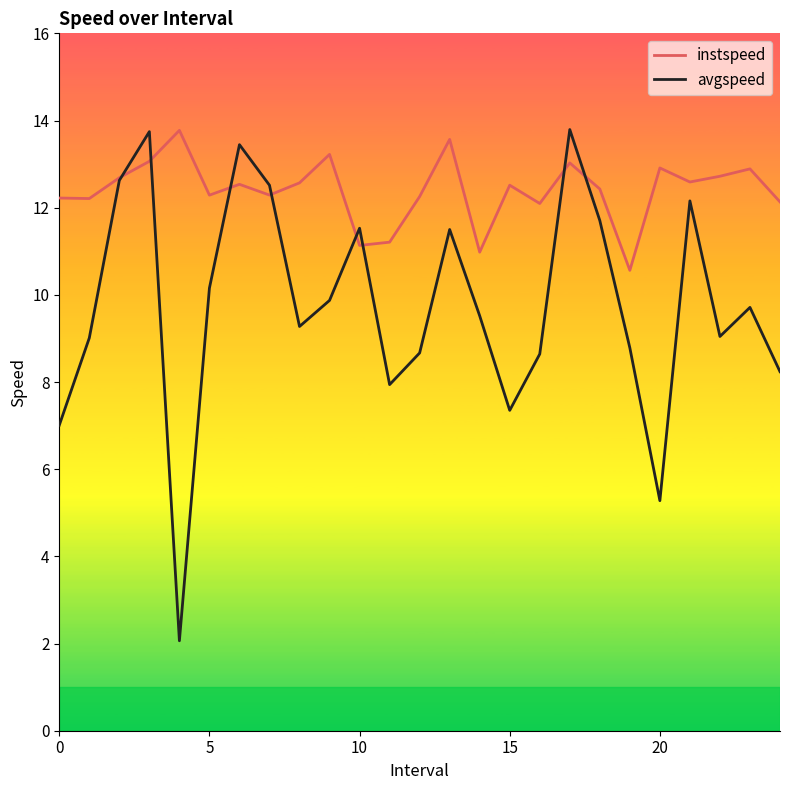

What is the difference between the maximum and minimum values in the instspeed series?

3.2